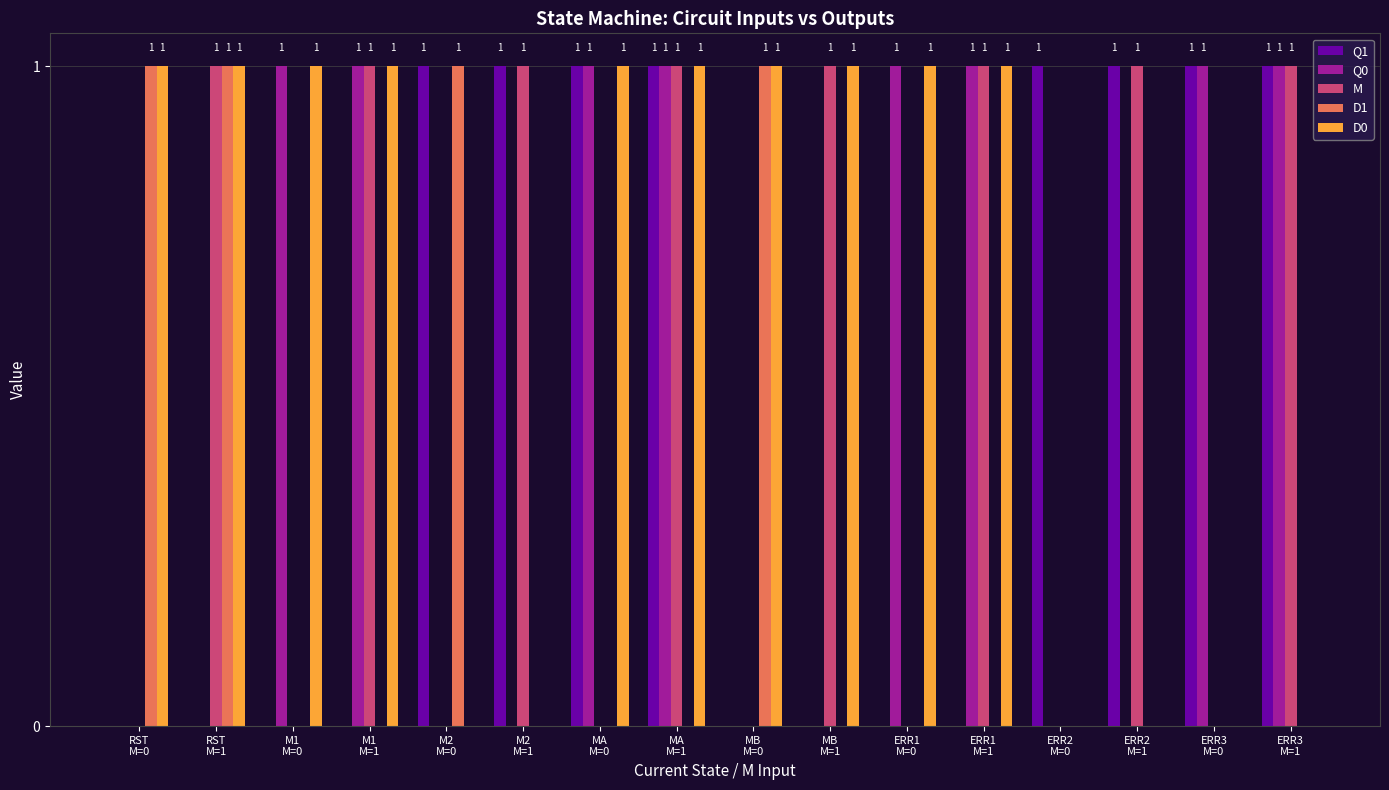

Which series has the largest total across all categories?

D0